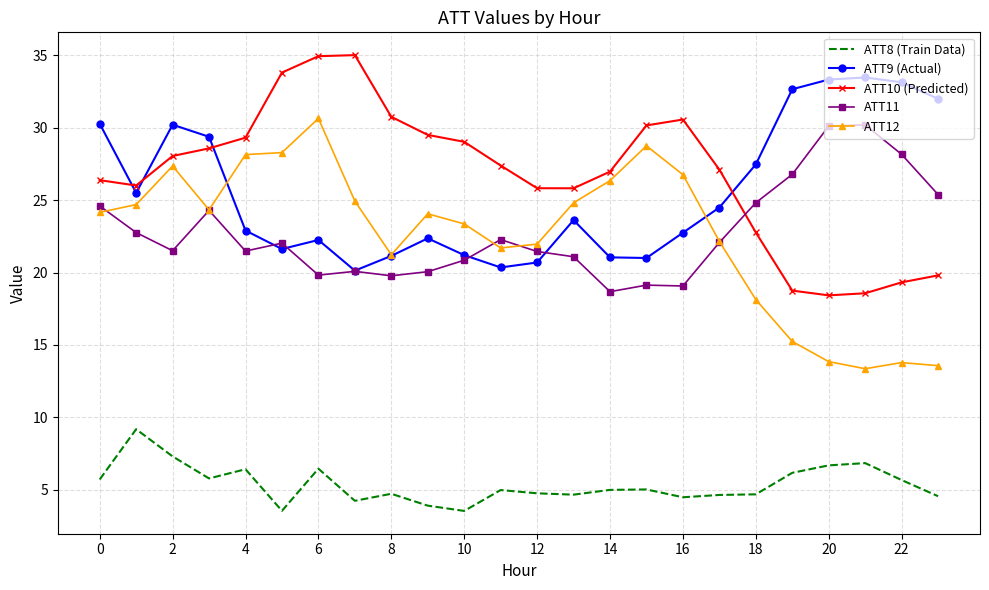

How many series are shown in this chart?

5